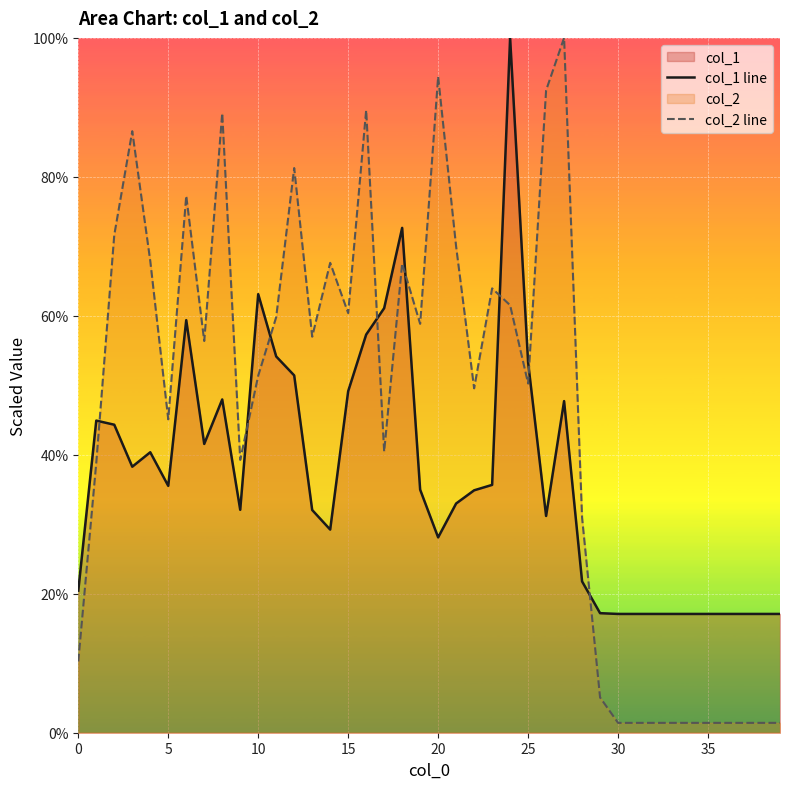

What is the difference between the maximum and minimum values in the col_1 line series?

82.9